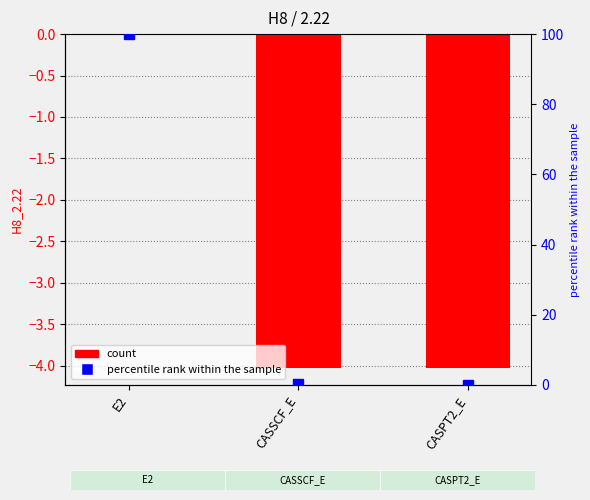

Is the value of H8_2.22 at CASSCF_E greater than the value of percentile rank within the sample at CASSCF_E?

No